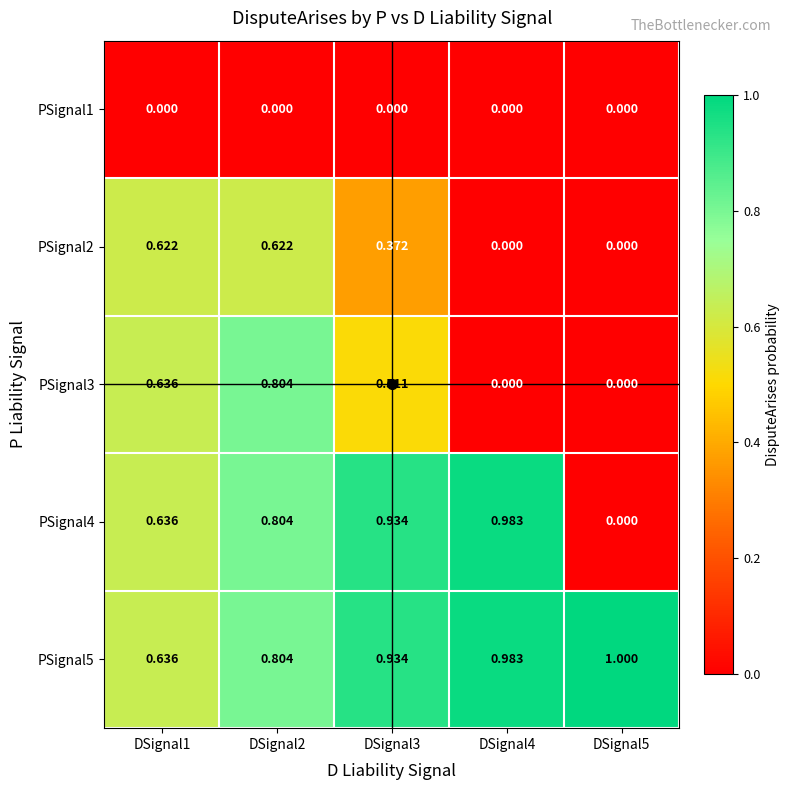

Is the value of PSignal3 at DSignal2 greater than the value of PSignal1 at DSignal5?

Yes